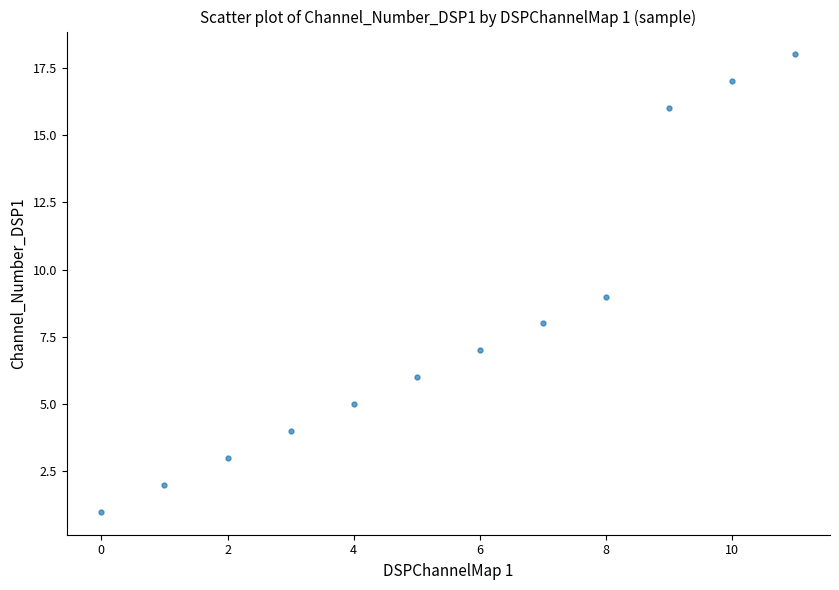

What is the range of Y values (max minus min)?

17